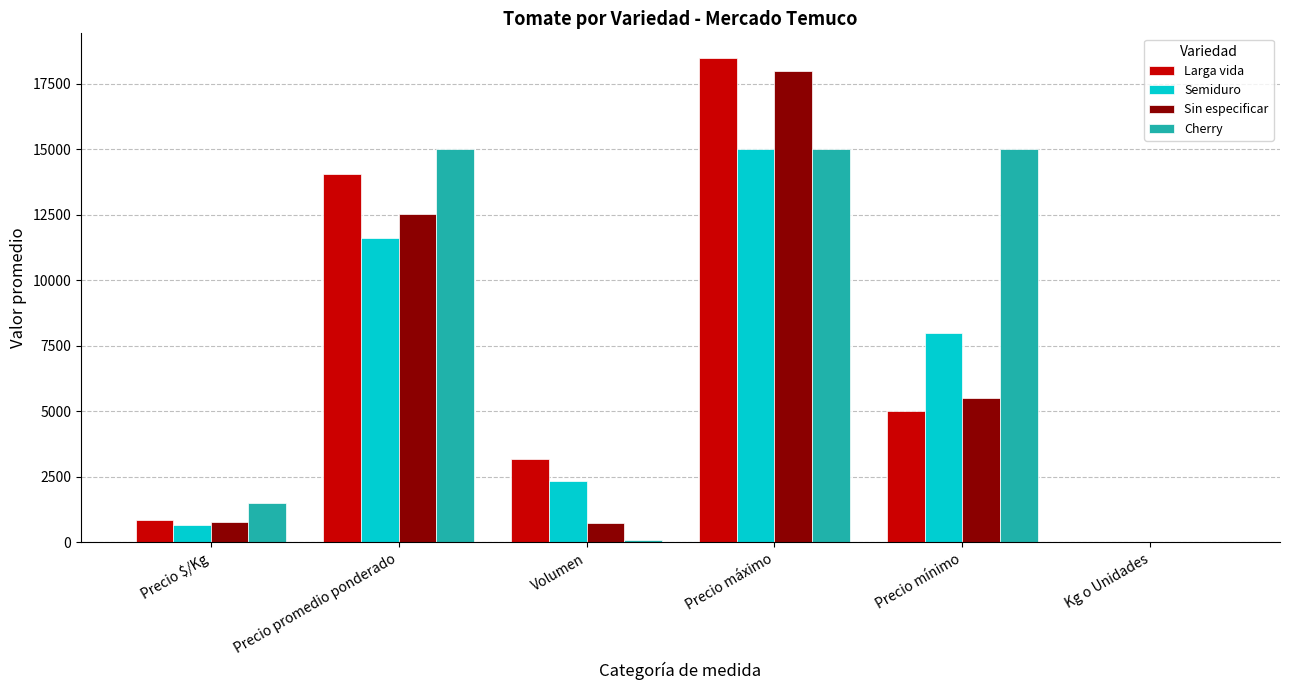

Are the bars horizontal?

No